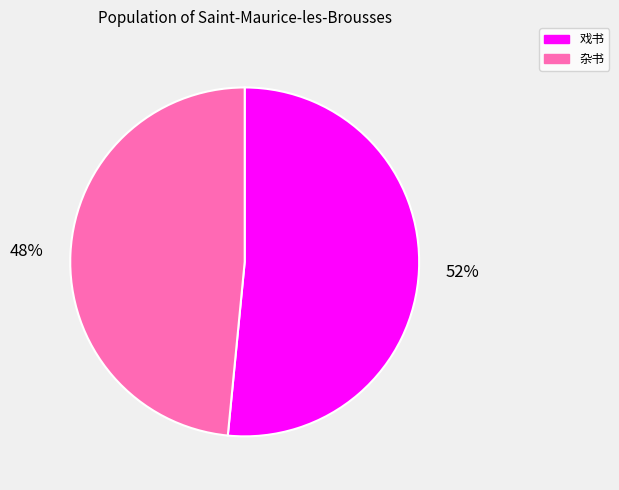

Rank the categories by value from lowest to highest.

杂书, 戏书